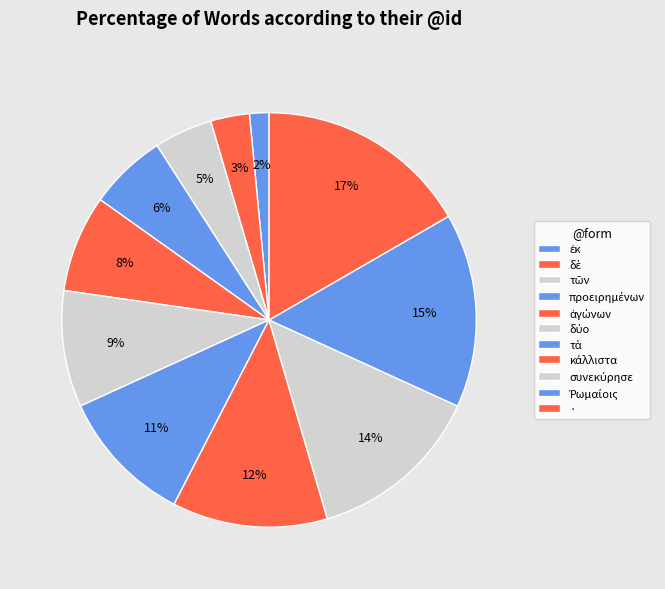

How many slices are in this pie chart?

11